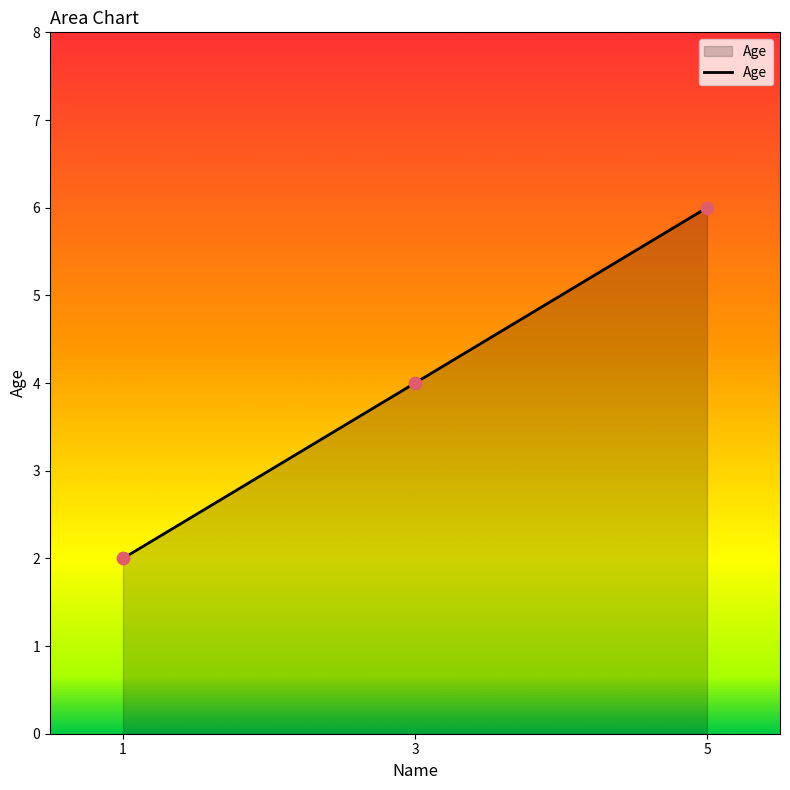

What is the change in value from 1 to 3?

+2